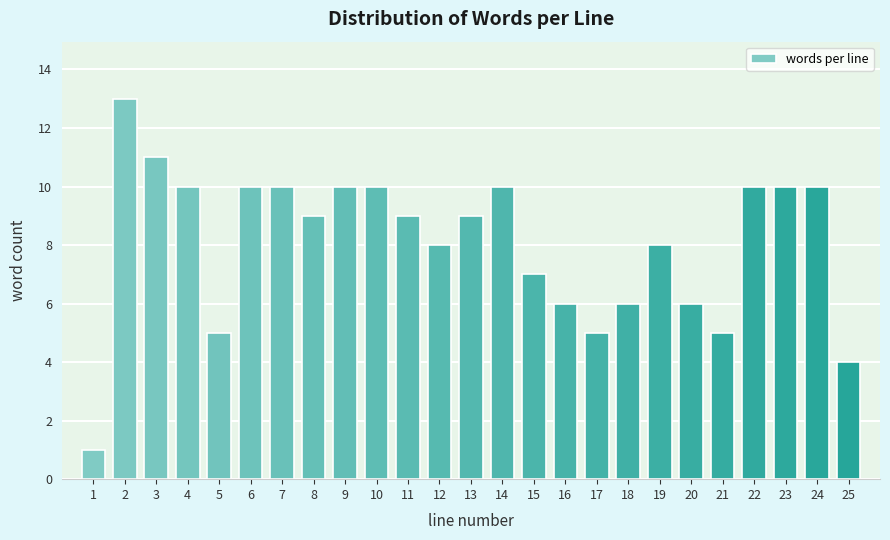

Reading left to right, transcribe all the data shown in this chart.

1	13	11	10	5	10	10	9	10	10	9	8	9	10	7	6	5	6	8	6	5	10	10	10	4